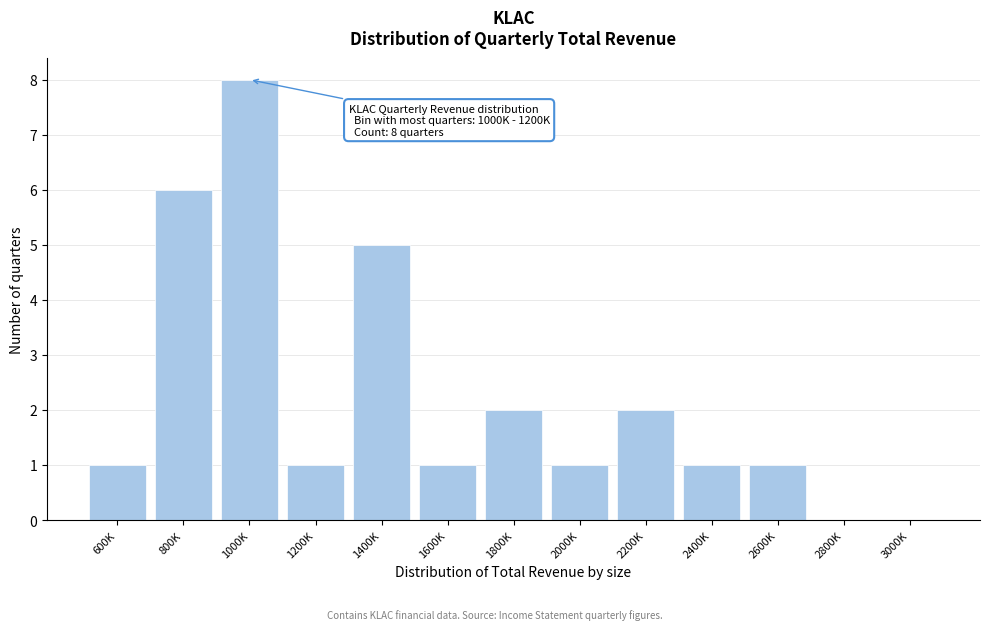

Reading left to right, list all the values displayed in this chart.

600K=1	800K=6	1000K=8	1200K=1	1400K=5	1600K=1	1800K=2	2000K=1	2200K=2	2400K=1	2600K=1	2800K=0	3000K=0